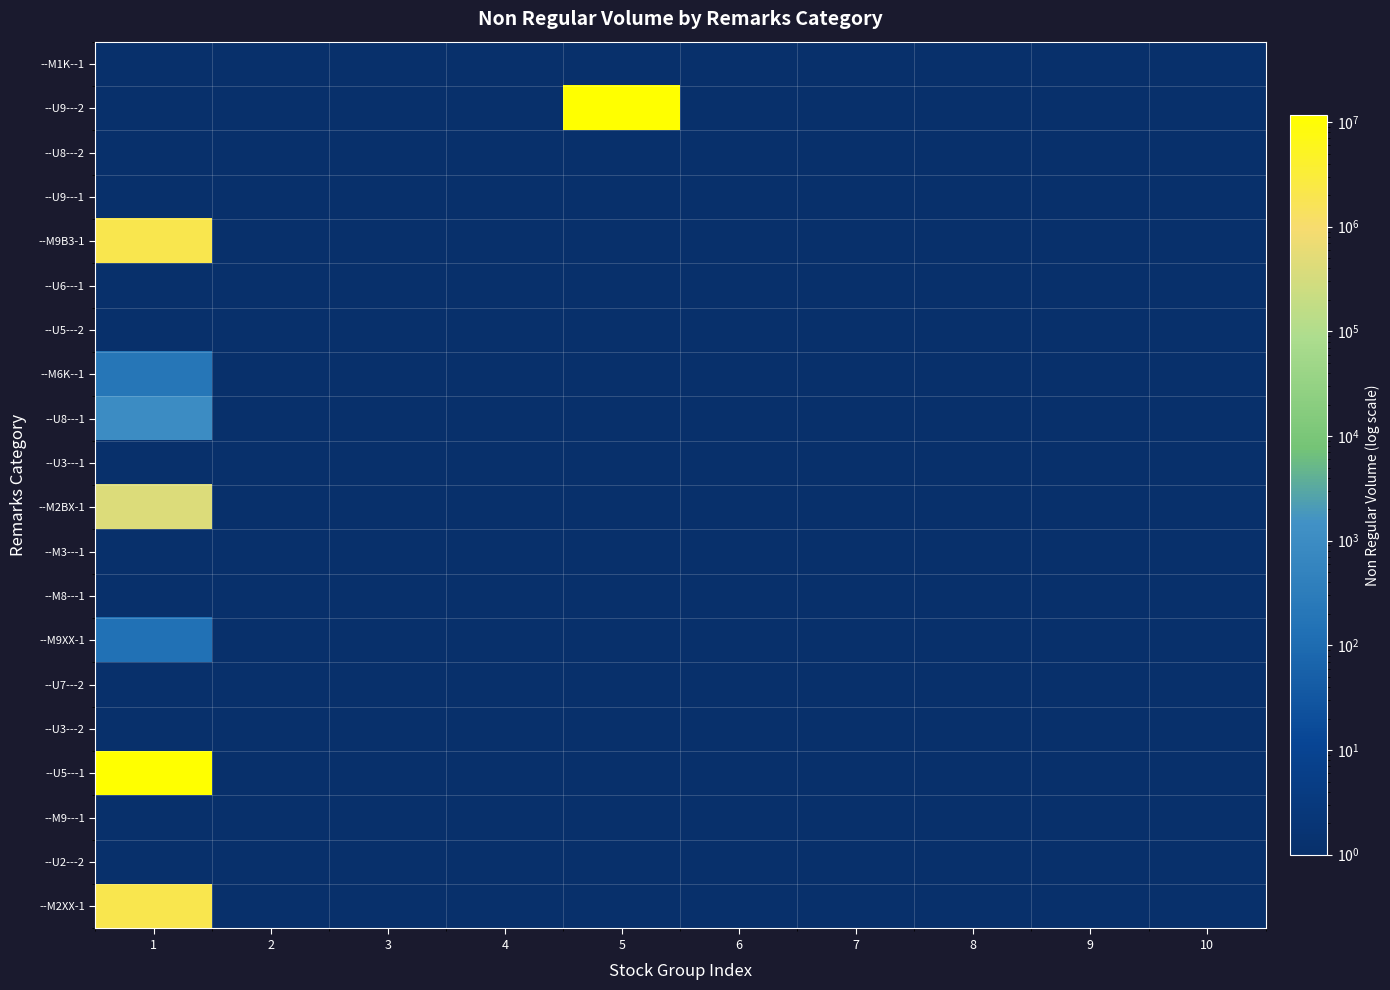

Reading left to right, transcribe all the data shown in this chart.

--M1K--1: 1=1	2=0	3=0	4=0	5=0	6=0	7=0	8=0	9=0	10=0
--U9---2: 1=1	2=1	3=1	4=1	5=11565801	6=1	7=0	8=0	9=0	10=0
--U8---2: 1=1	2=1	3=1	4=1	5=1	6=1	7=1	8=0	9=0	10=0
--U9---1: 1=1	2=1	3=0	4=0	5=0	6=0	7=0	8=0	9=0	10=0
--M9B3-1: 1=2000001	2=0	3=0	4=0	5=0	6=0	7=0	8=0	9=0	10=0
--U6---1: 1=1	2=1	3=0	4=0	5=0	6=0	7=0	8=0	9=0	10=0
--U5---2: 1=1	2=0	3=0	4=0	5=0	6=0	7=0	8=0	9=0	10=0
--M6K--1: 1=201	2=0	3=0	4=0	5=0	6=0	7=0	8=0	9=0	10=0
--U8---1: 1=1001	2=1	3=0	4=0	5=0	6=0	7=0	8=0	9=0	10=0
--U3---1: 1=1	2=1	3=1	4=0	5=0	6=0	7=0	8=0	9=0	10=0
--M2BX-1: 1=405439	2=0	3=0	4=0	5=0	6=0	7=0	8=0	9=0	10=0
--M3---1: 1=1	2=0	3=0	4=0	5=0	6=0	7=0	8=0	9=0	10=0
--M8---1: 1=1	2=0	3=0	4=0	5=0	6=0	7=0	8=0	9=0	10=0
--M9XX-1: 1=140	2=0	3=0	4=0	5=0	6=0	7=0	8=0	9=0	10=0
--U7---2: 1=1	2=0	3=0	4=0	5=0	6=0	7=0	8=0	9=0	10=0
--U3---2: 1=1	2=1	3=1	4=1	5=1	6=0	7=0	8=0	9=0	10=0
--U5---1: 1=11565801	2=1	3=0	4=0	5=0	6=0	7=0	8=0	9=0	10=0
--M9---1: 1=1	2=0	3=0	4=0	5=0	6=0	7=0	8=0	9=0	10=0
--U2---2: 1=1	2=0	3=0	4=0	5=0	6=0	7=0	8=0	9=0	10=0
--M2XX-1: 1=2011223	2=0	3=0	4=0	5=0	6=0	7=0	8=0	9=0	10=0